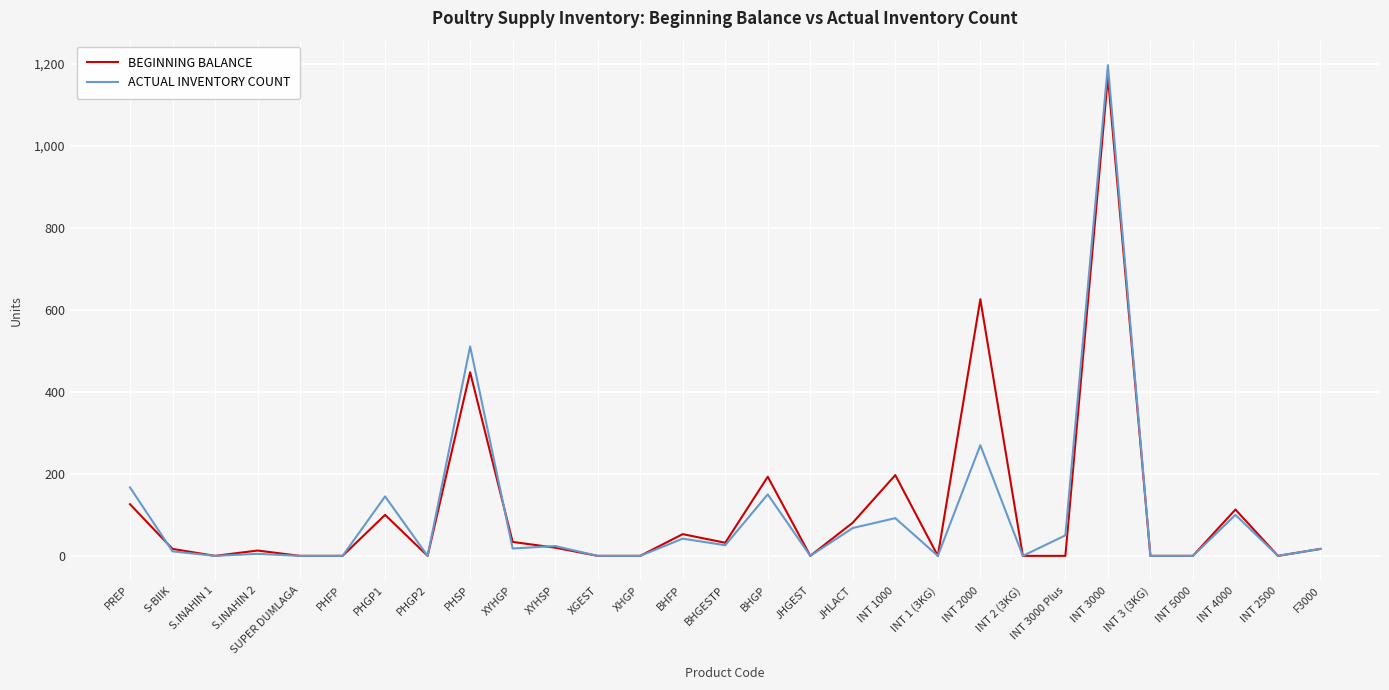

Which series changed the most between BHGESTP and BHGP?

BEGINNING BALANCE